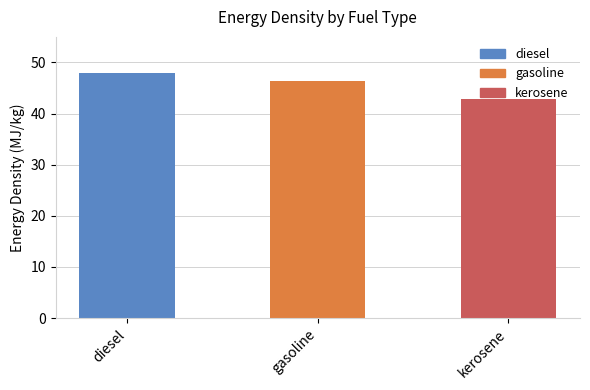

How many distinct data groups are displayed?

1